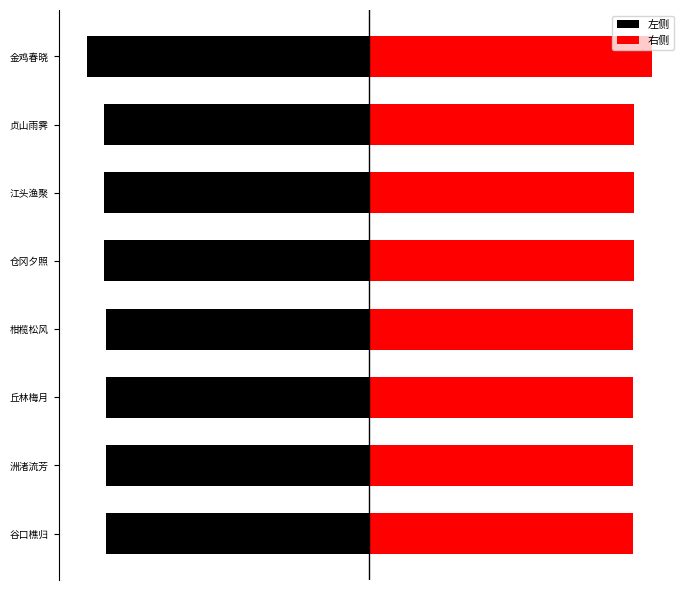

What is the average value of the 左侧 series?

-614409.1